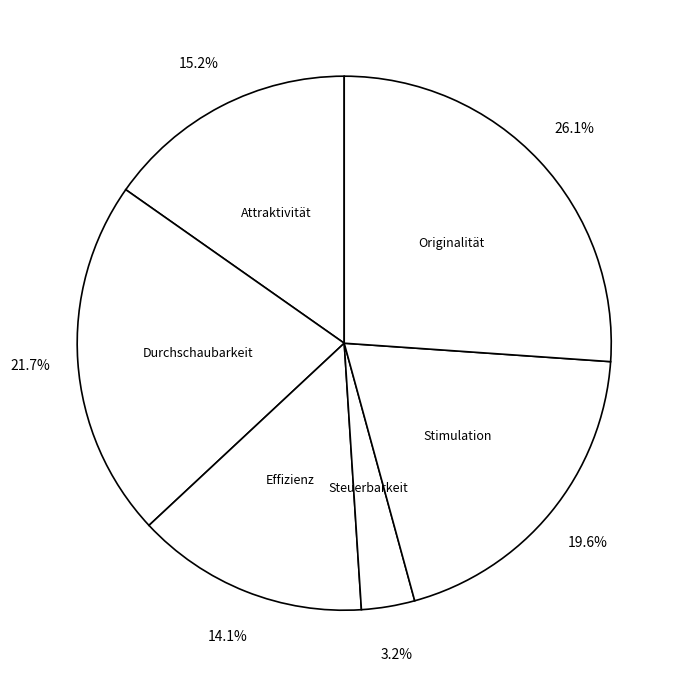

Between Stimulation and Durchschaubarkeit, which is larger?

Durchschaubarkeit